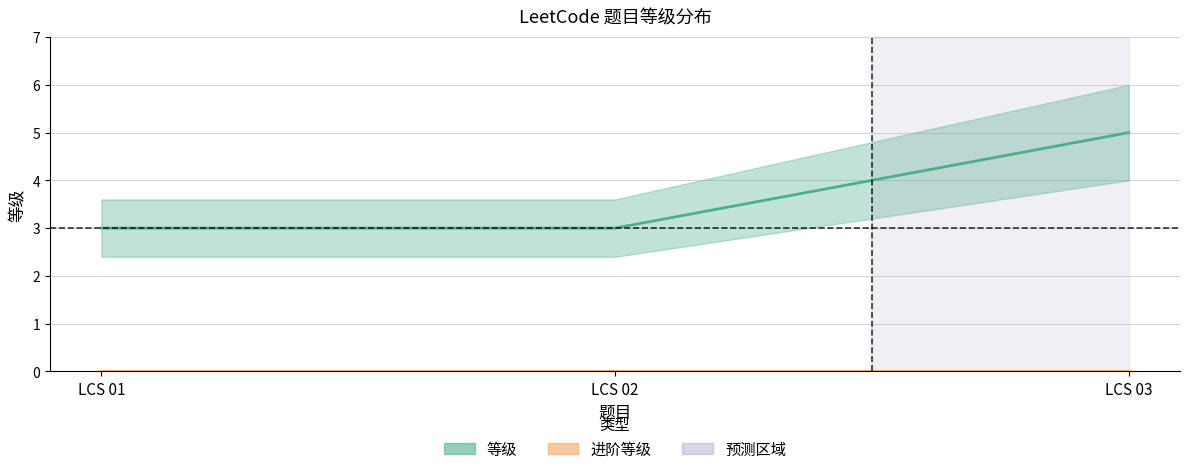

Read the 等级 value at LCS 02.

3